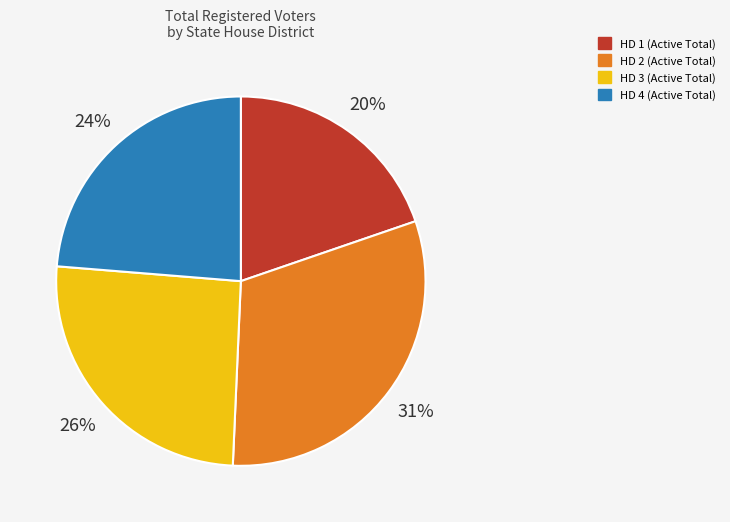

Does any single category account for the majority?

No